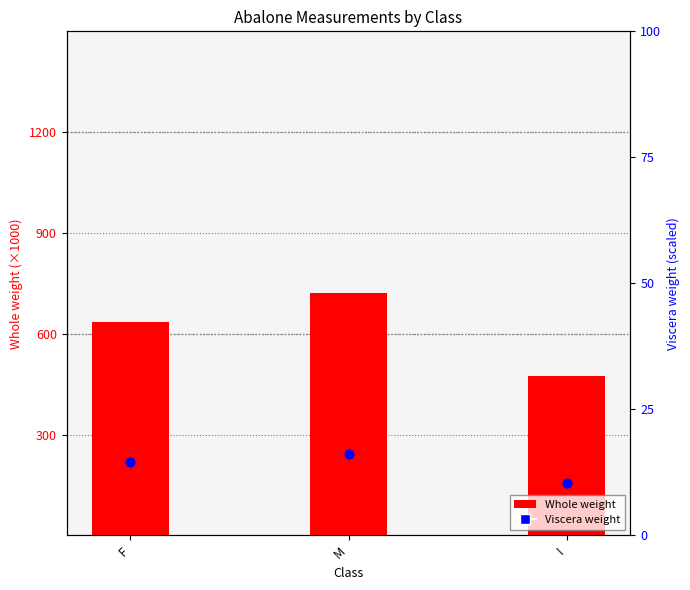

At how many categories does at least one series exceed 231?

3